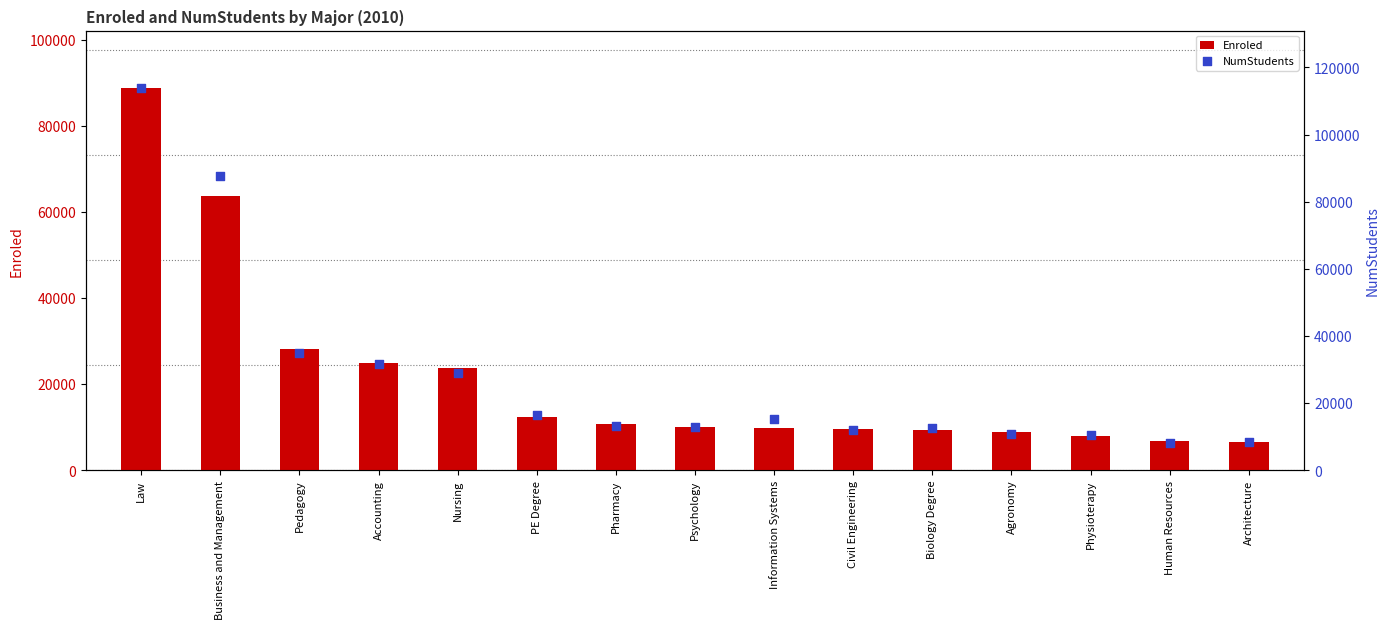

At which category is the sum across all series the highest?

Law